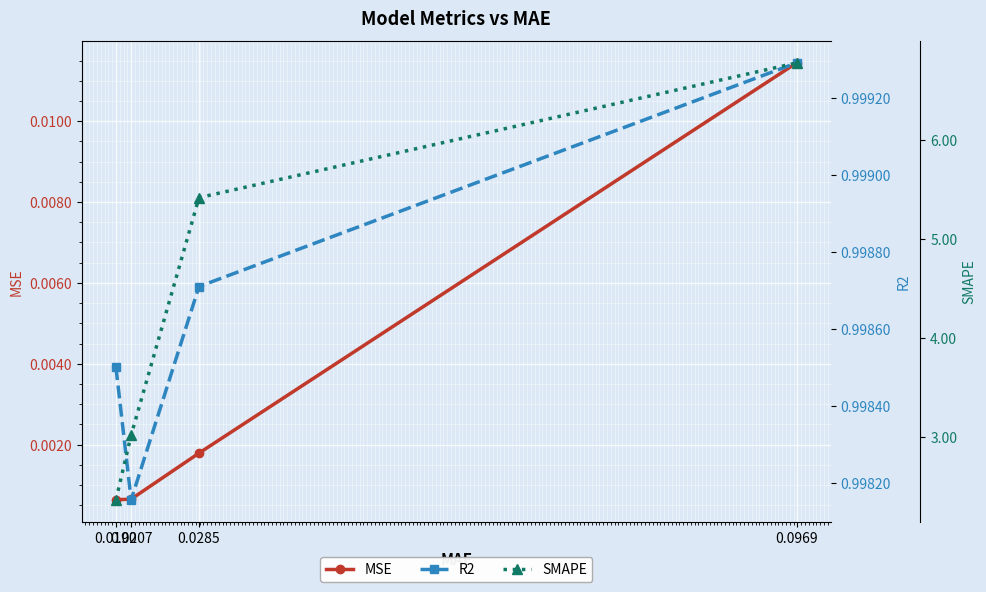

Between 0.0207 and 0.0285, which series saw the biggest shift?

SMAPE